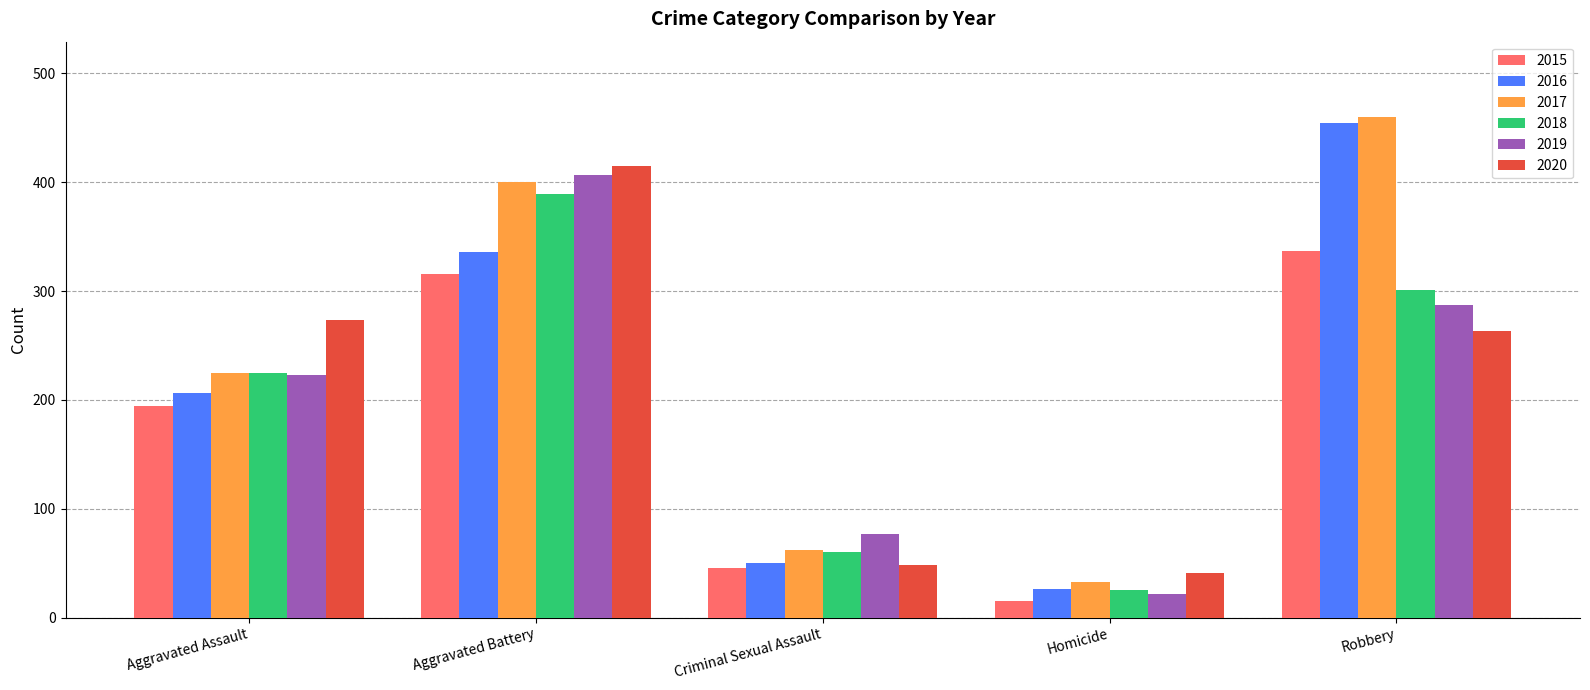

What is the value of the 2016 bar at the 5th from the left?

454